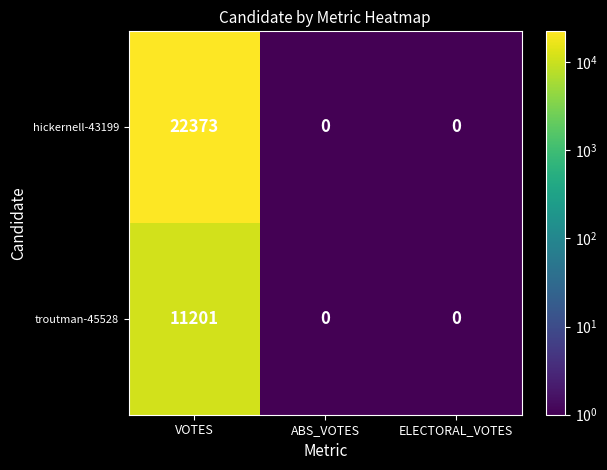

List the series in order of their overall mean, highest first.

hickernell-43199, troutman-45528